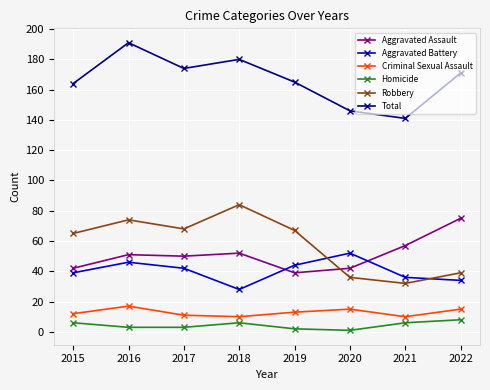

Does the chart have visible grid lines?

Yes